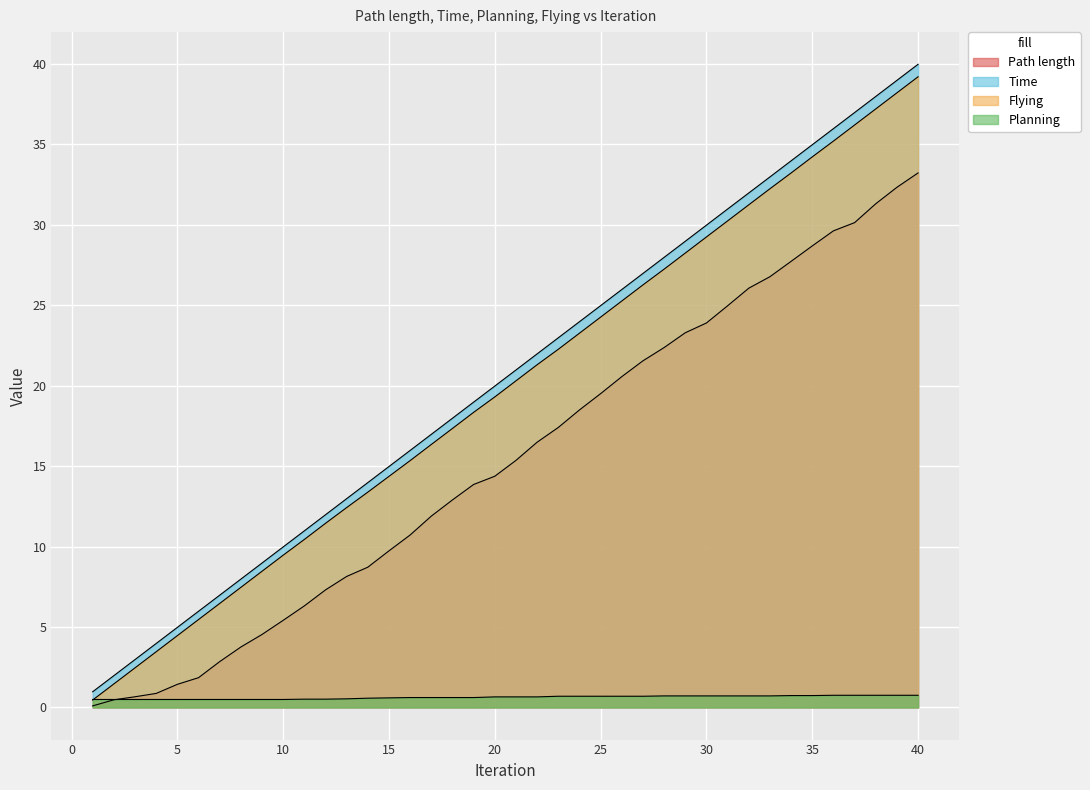

True or false: Time and Path length cross at least once.

False